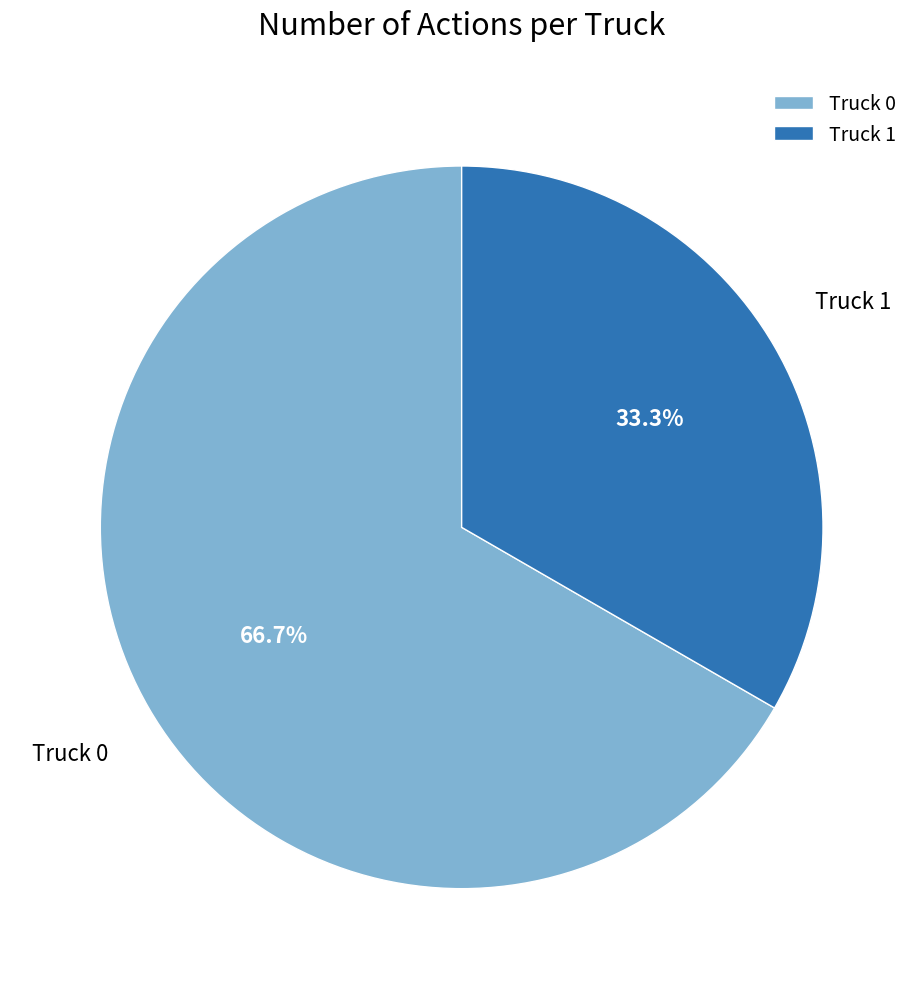

To the nearest percent, what is the combined percentage of Truck 0 and Truck 1?

100%